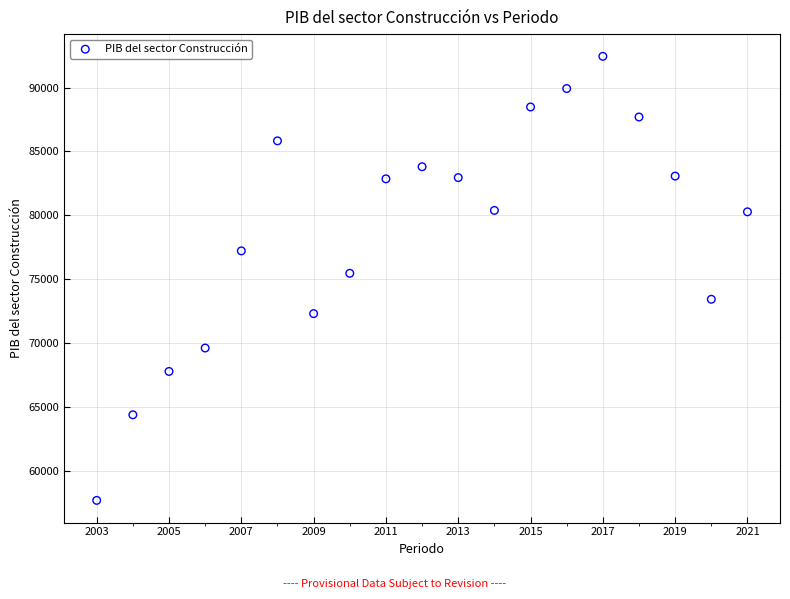

What is the range of X values (max minus min)?

18.0